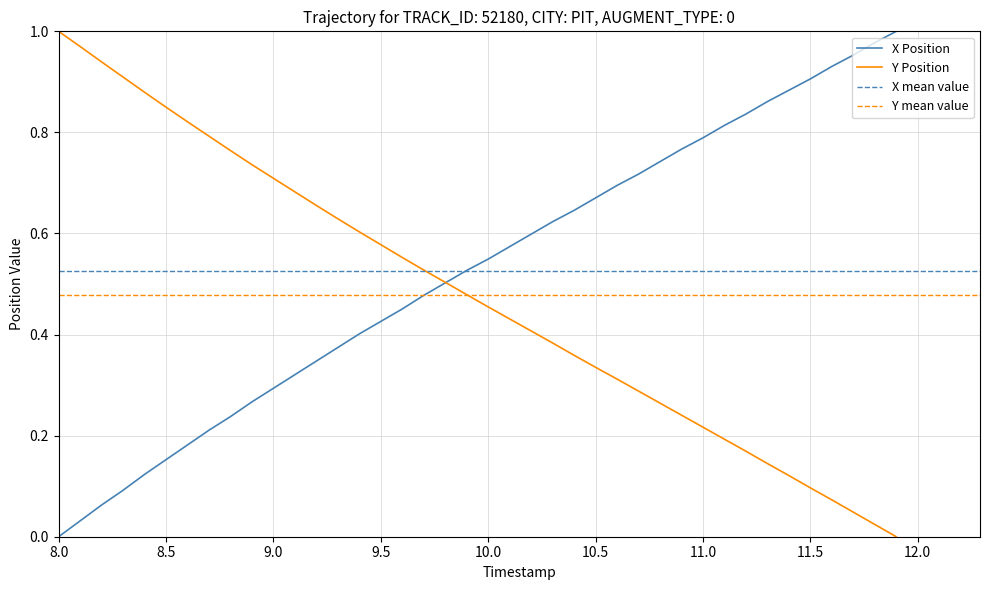

At how many categories does at least one series exceed 0?

40